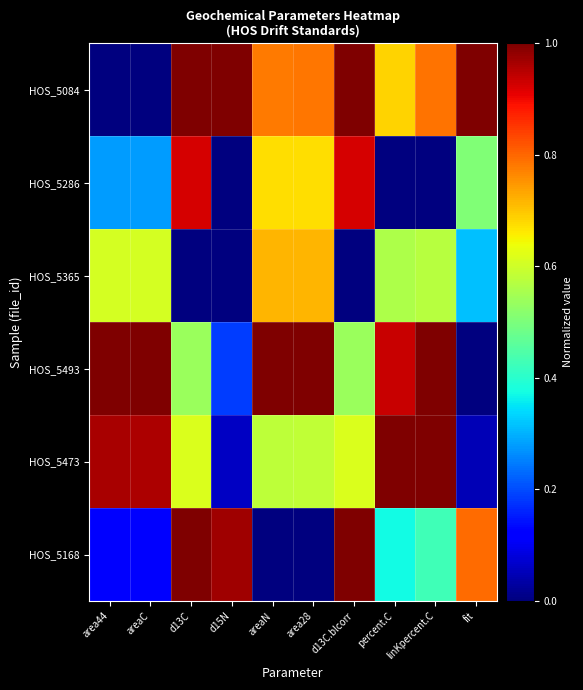

At which category is the sum across all series the highest?

d13C